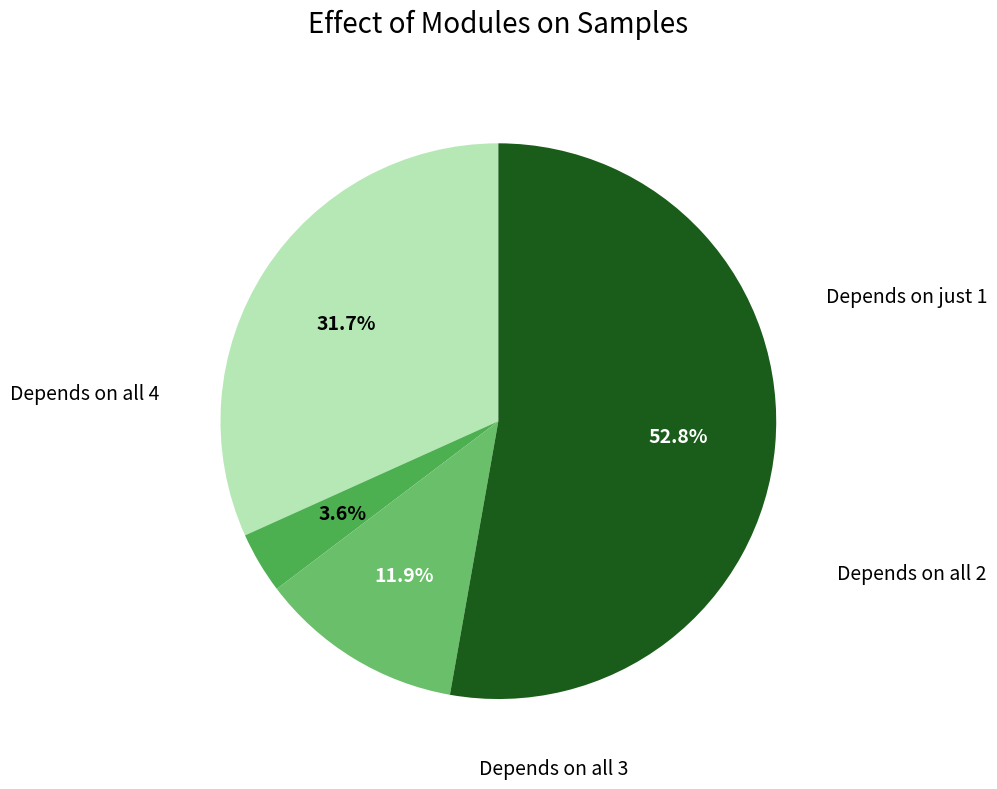

Is there any slice that represents more than half of the pie?

Yes